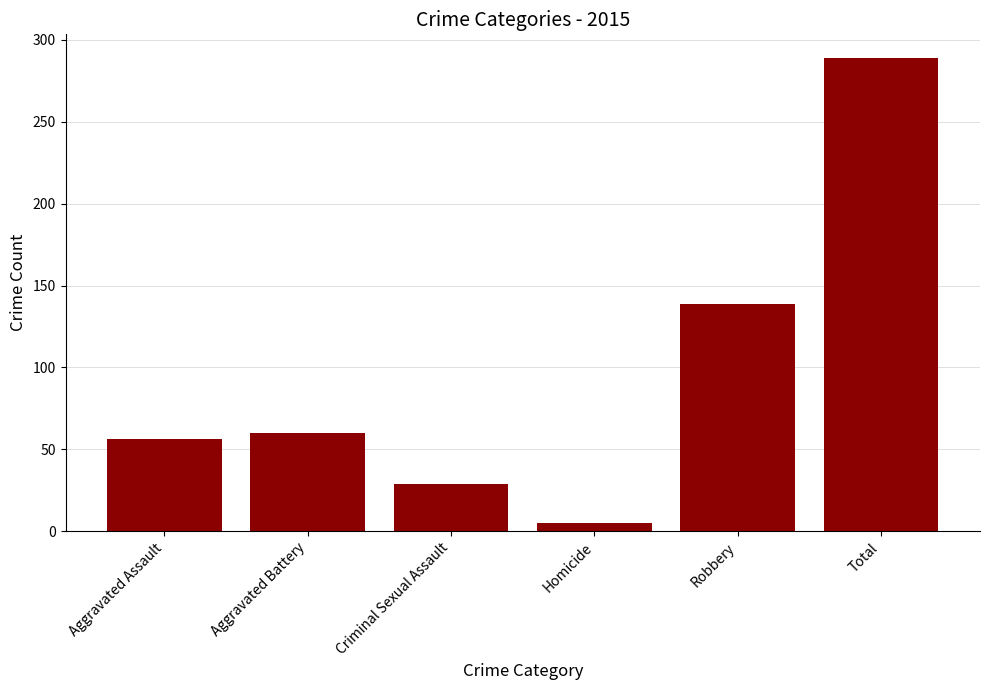

What is the label of the 2nd bar from the right?

Robbery